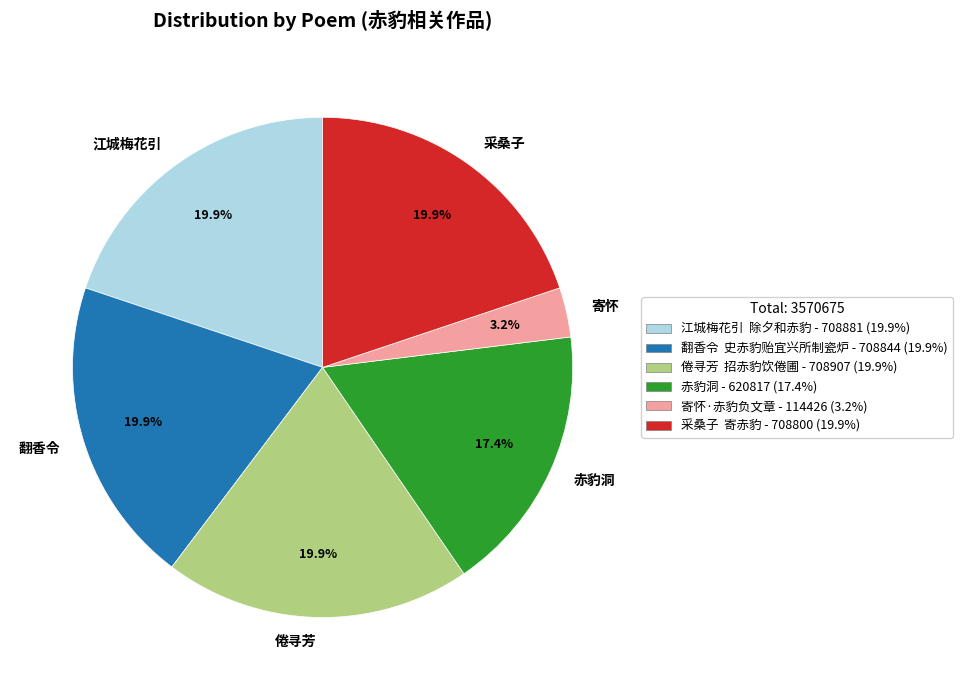

What is the total percentage of 赤豹洞 and 倦寻芳?

37.2%